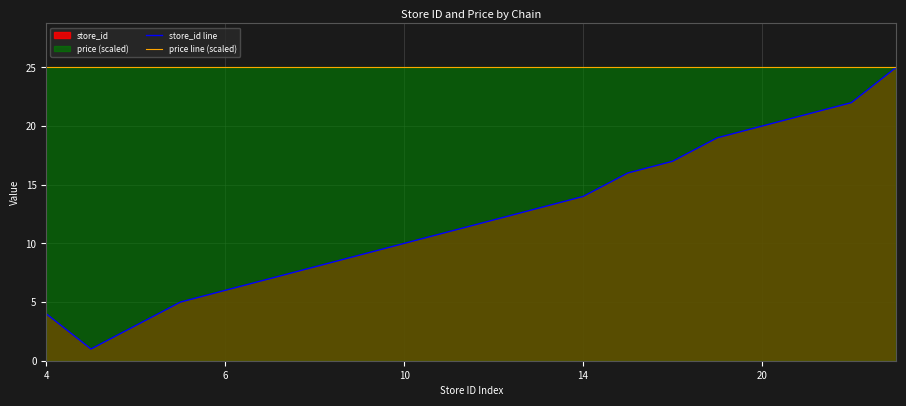

Does the chart have visible grid lines?

Yes